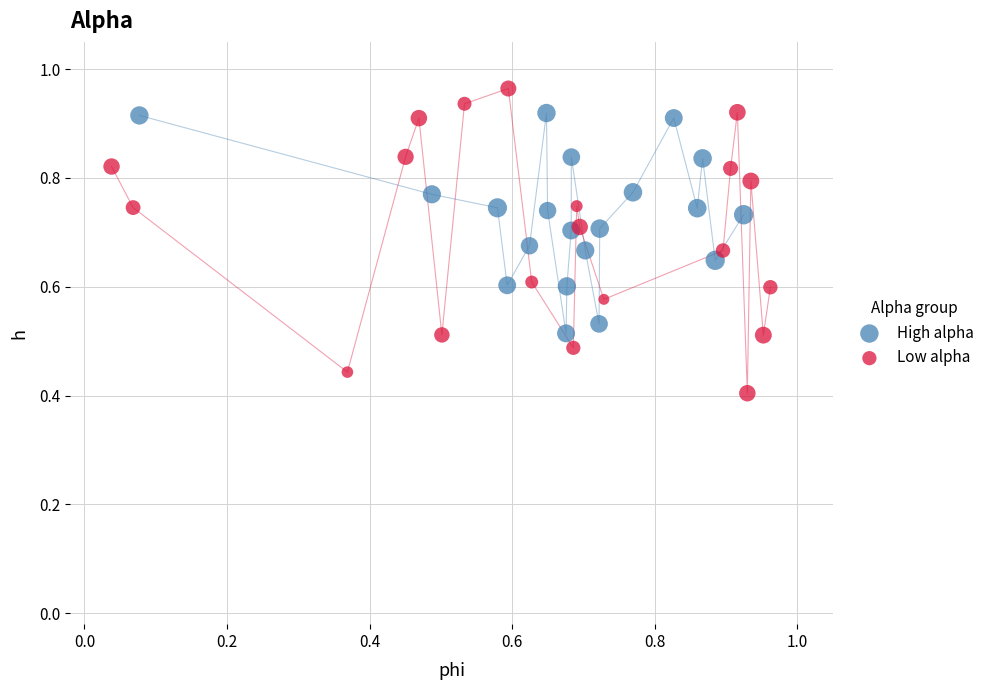

Which series has the widest spread of Y values?

Low alpha